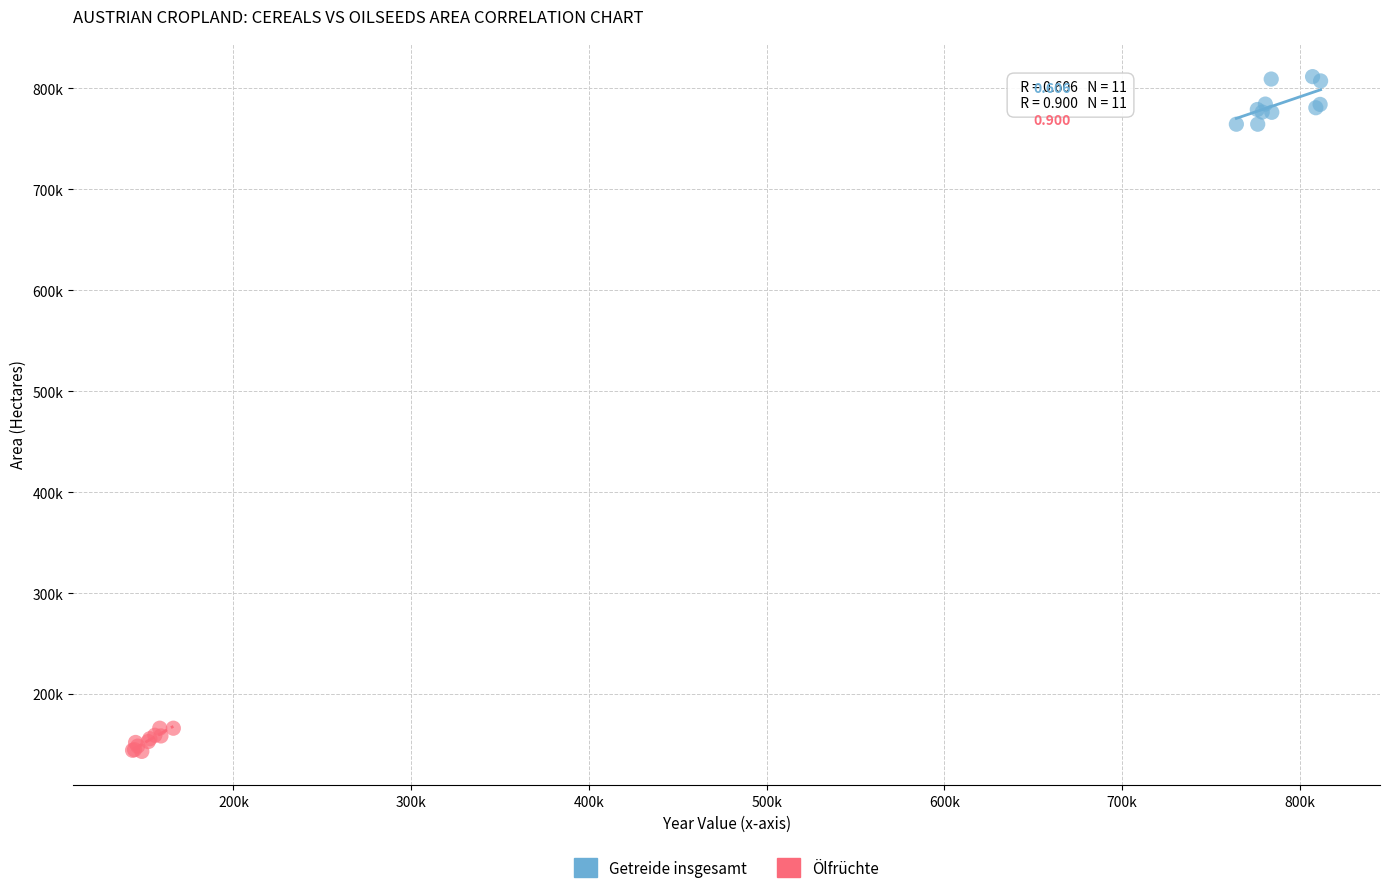

Which series contains the lowest Y value?

Ölfrüchte